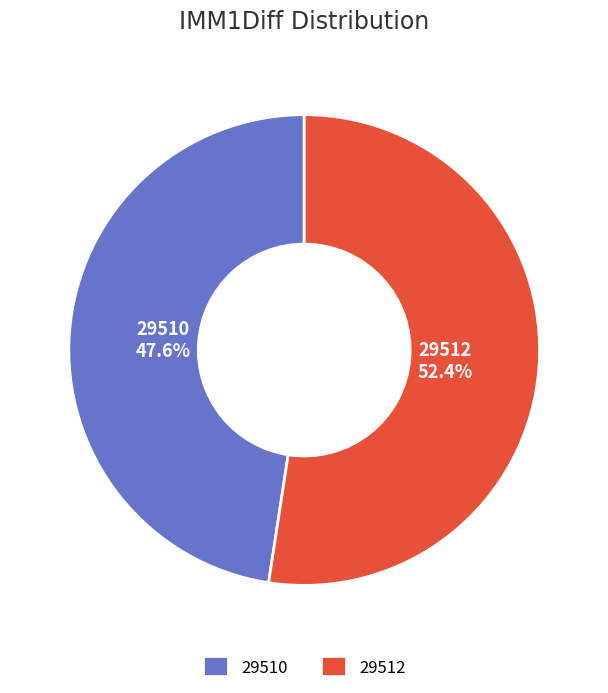

To the nearest percent, what percentage of the pie is 29510?

48%